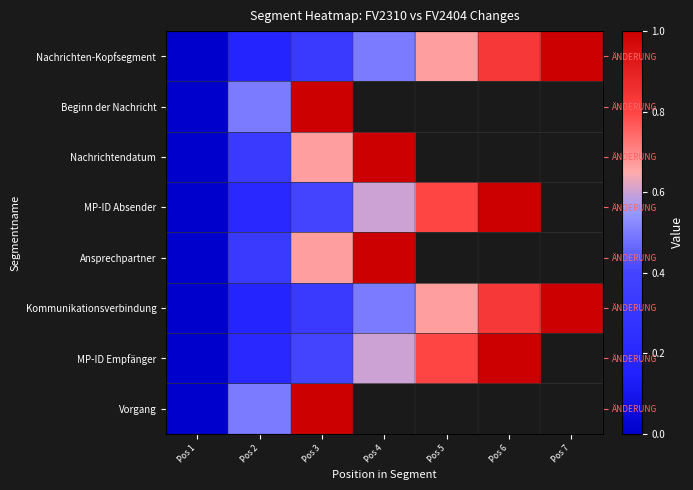

Which series has the largest range (max minus min)?

Nachrichten-Kopfsegment